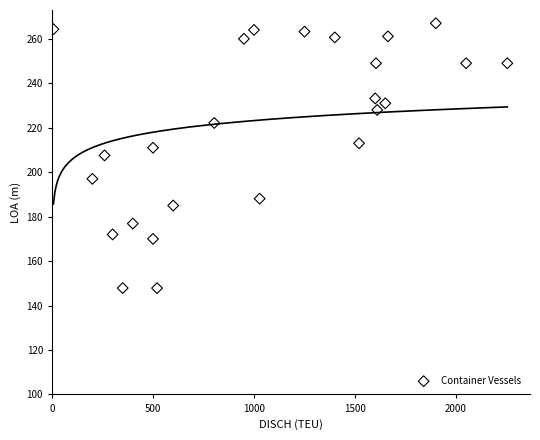

What is the range of X values (max minus min)?

2247.0